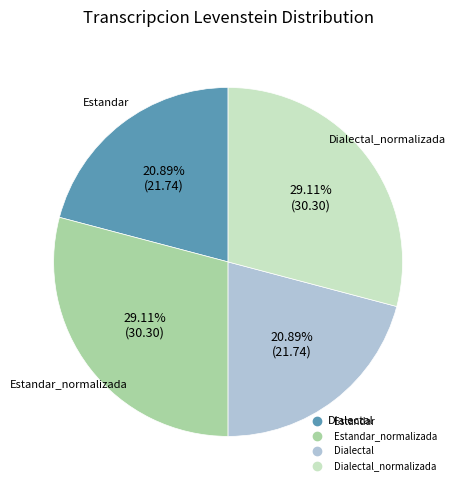

Is there any slice that represents more than half of the pie?

No